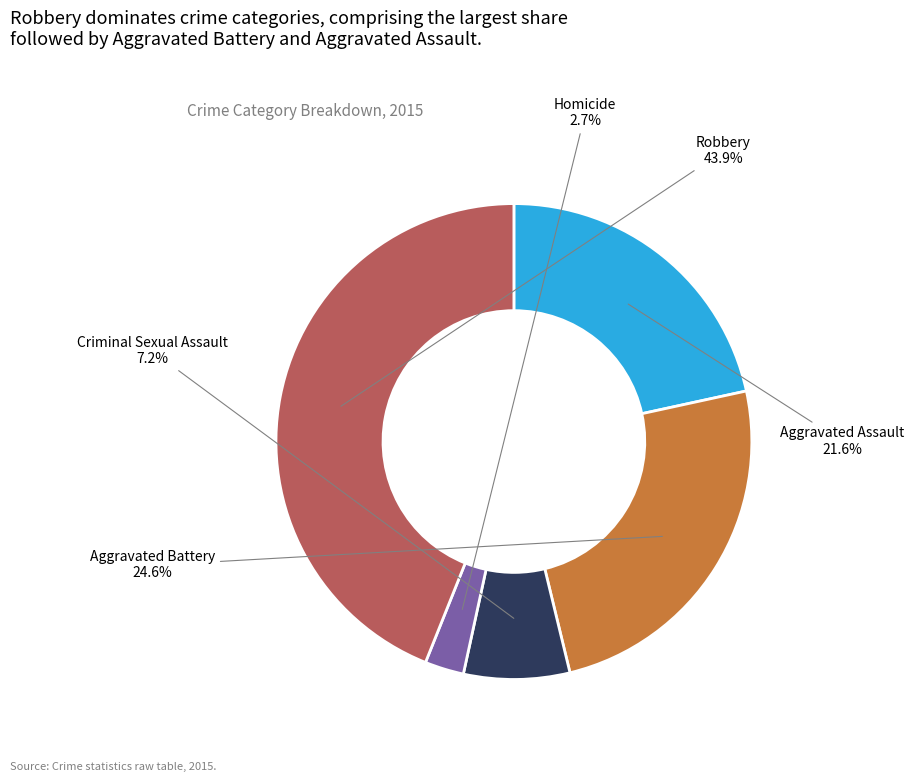

To the nearest percent, what is the combined percentage of Robbery and Aggravated Assault?

66%